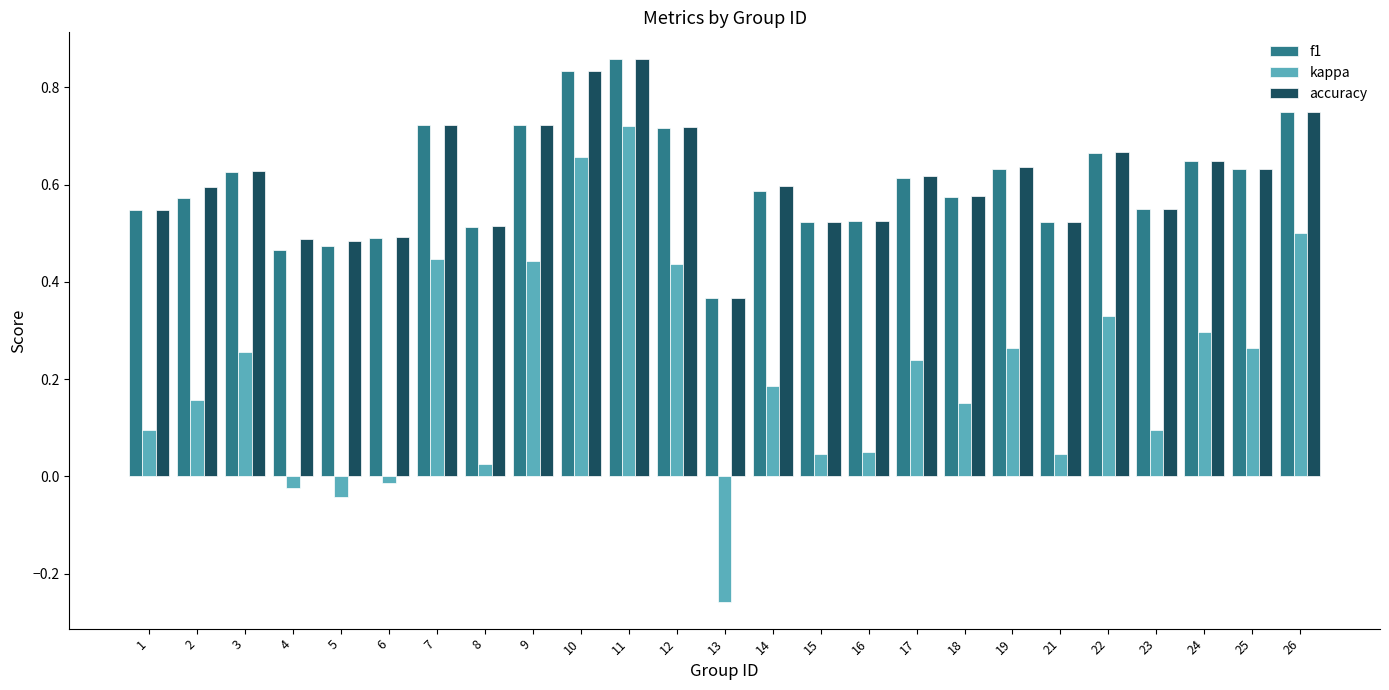

True or false: accuracy has a value of 0.4 at 25.

False